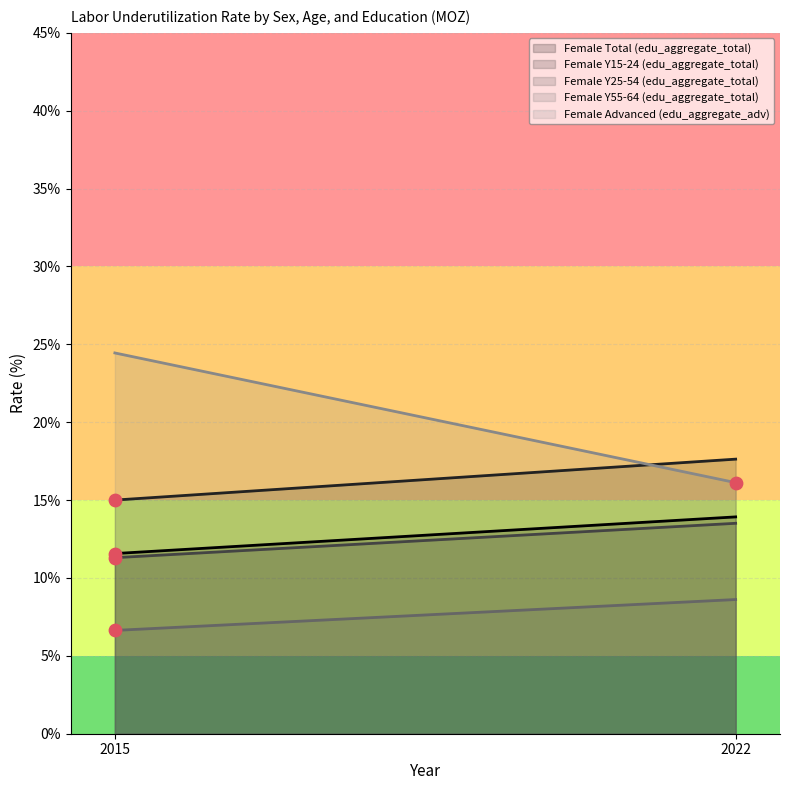

At which category is the sum across all series the highest?

2022